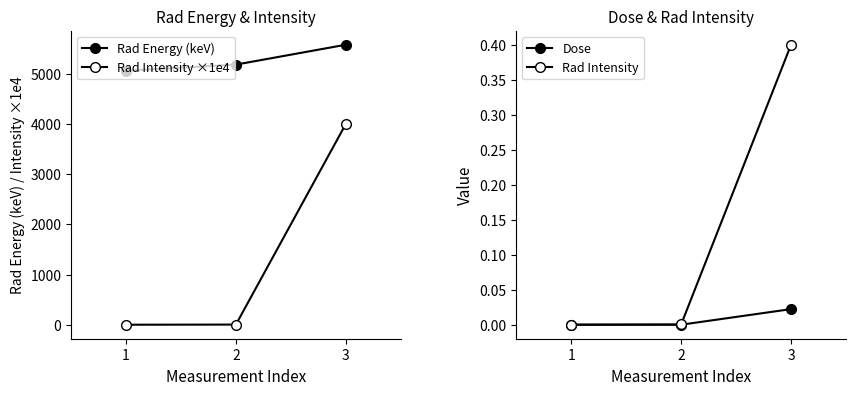

Rank the series by their maximum value, from lowest to highest.

Dose, Rad Intensity, Rad Intensity ×1e4, Rad Energy (keV)